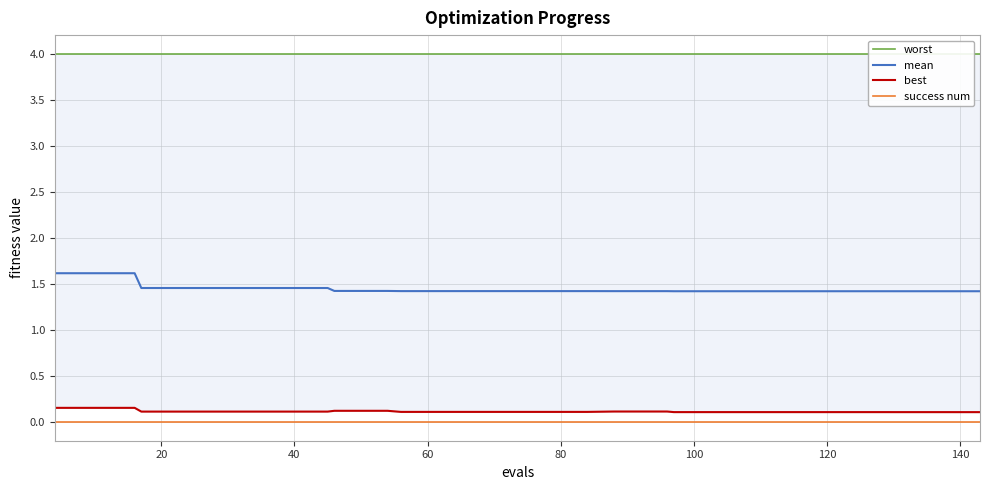

Reading left to right, transcribe all the data shown in this chart.

worst: 4.0	4.0	4.0	4.0	4.0	4.0	4.0	4.0	4.0	4.0	4.0	4.0	4.0	4.0	4.0	4.0	4.0	4.0	4.0	4.0	4.0	4.0	4.0	4.0	4.0	4.0	4.0	4.0	4.0	4.0	4.0	4.0	4.0	4.0	4.0	4.0	4.0	4.0	4.0	4.0
mean: 1.6	1.6	1.6	1.6	1.5	1.5	1.5	1.5	1.5	1.5	1.5	1.5	1.4	1.4	1.4	1.4	1.4	1.4	1.4	1.4	1.4	1.4	1.4	1.4	1.4	1.4	1.4	1.4	1.4	1.4	1.4	1.4	1.4	1.4	1.4	1.4	1.4	1.4	1.4	1.4
best: 0.2	0.2	0.2	0.2	0.1	0.1	0.1	0.1	0.1	0.1	0.1	0.1	0.1	0.1	0.1	0.1	0.1	0.1	0.1	0.1	0.1	0.1	0.1	0.1	0.1	0.1	0.1	0.1	0.1	0.1	0.1	0.1	0.1	0.1	0.1	0.1	0.1	0.1	0.1	0.1
success num: 0.0	0.0	0.0	0.0	0.0	0.0	0.0	0.0	0.0	0.0	0.0	0.0	0.0	0.0	0.0	0.0	0.0	0.0	0.0	0.0	0.0	0.0	0.0	0.0	0.0	0.0	0.0	0.0	0.0	0.0	0.0	0.0	0.0	0.0	0.0	0.0	0.0	0.0	0.0	0.0